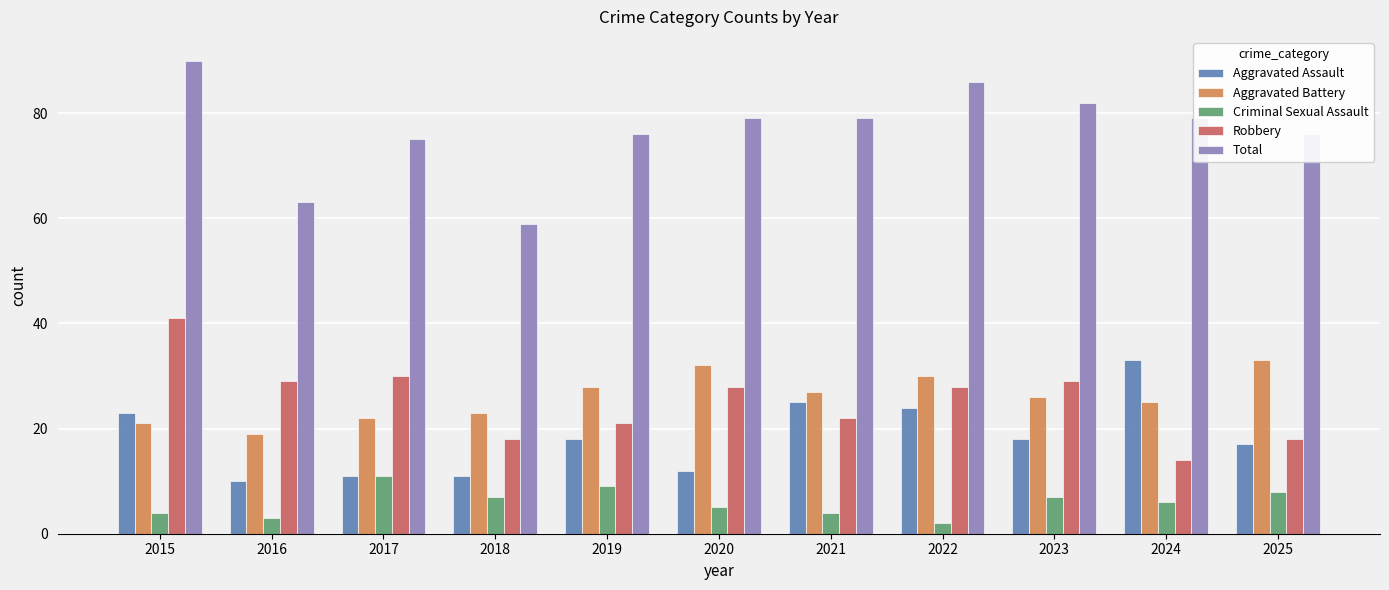

What is the minimum value shown in the chart?

2